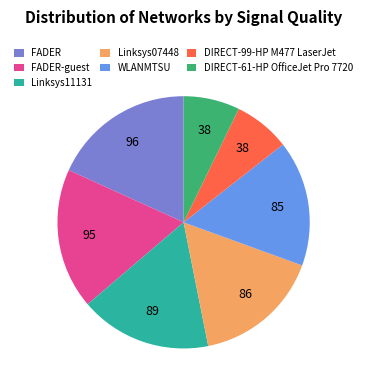

The DIRECT-99-HP M477 LaserJet slice represents 1% of the pie. True or false?

False